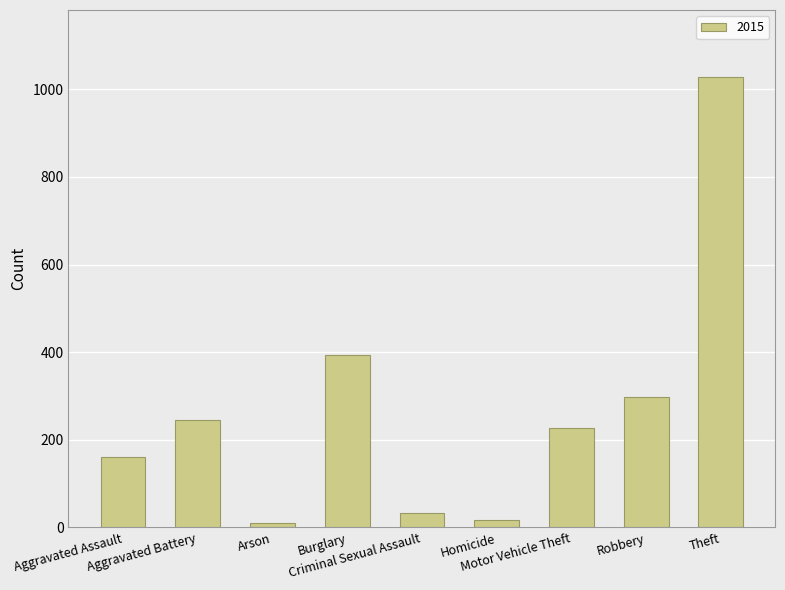

How many bars are there in total?

9